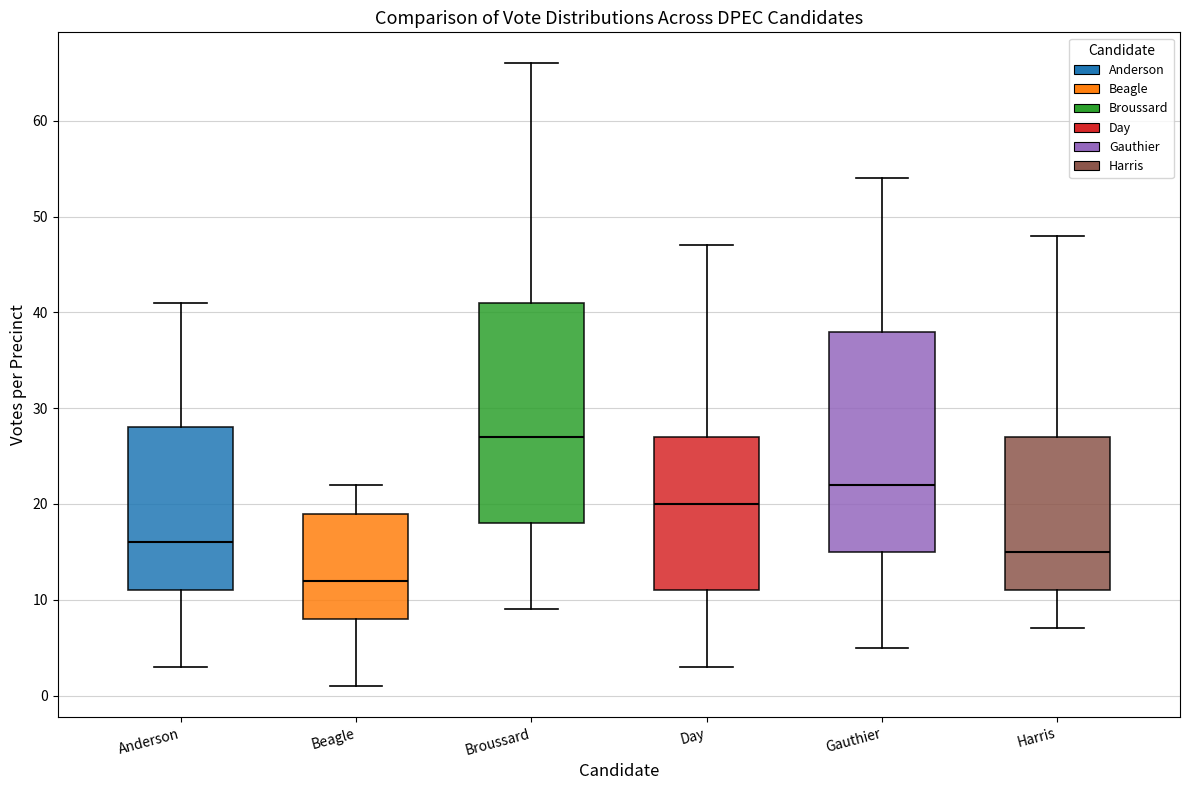

Reading left to right, transcribe this box plot: for each box, give where its median line is, the range the box spans, and where its two whiskers end, as read against the y-axis. The values are not printed on the chart, so give them approximately, as read against the axis.

Anderson: median 16, box 11 to 28, whiskers 3 to 41
Beagle: median 12, box 8 to 19, whiskers 1 to 22
Broussard: median 27, box 18 to 41, whiskers 9 to 66
Day: median 20, box 11 to 27, whiskers 3 to 47
Gauthier: median 22, box 15 to 38, whiskers 5 to 54
Harris: median 15, box 11 to 27, whiskers 7 to 48